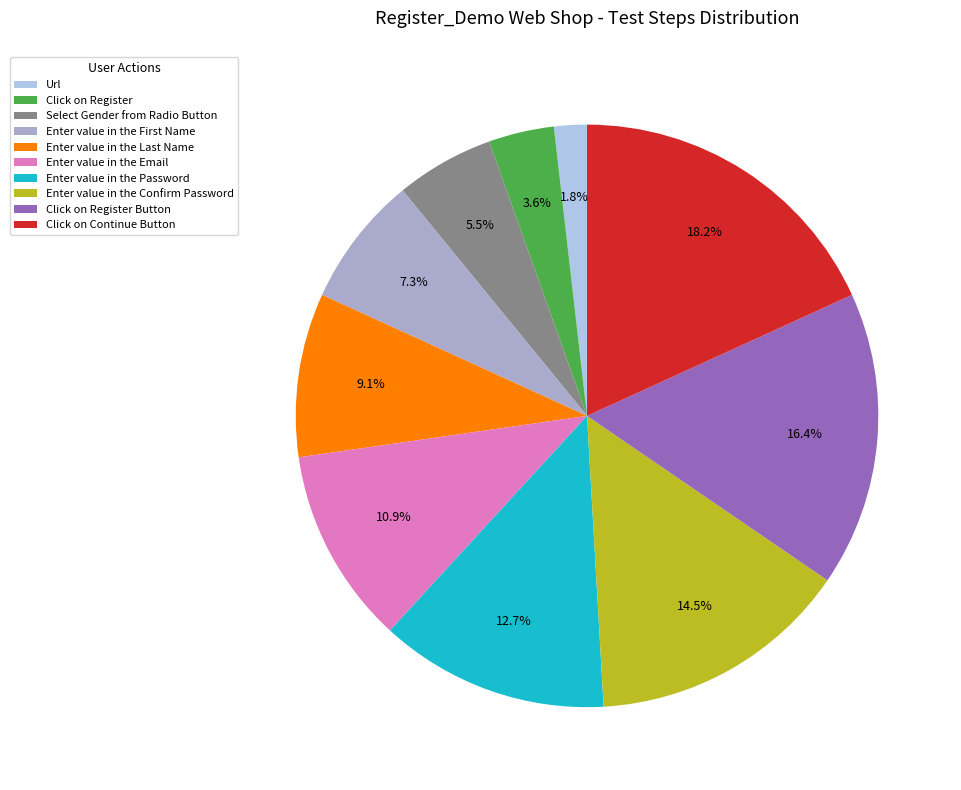

Is there a majority slice in this chart?

No